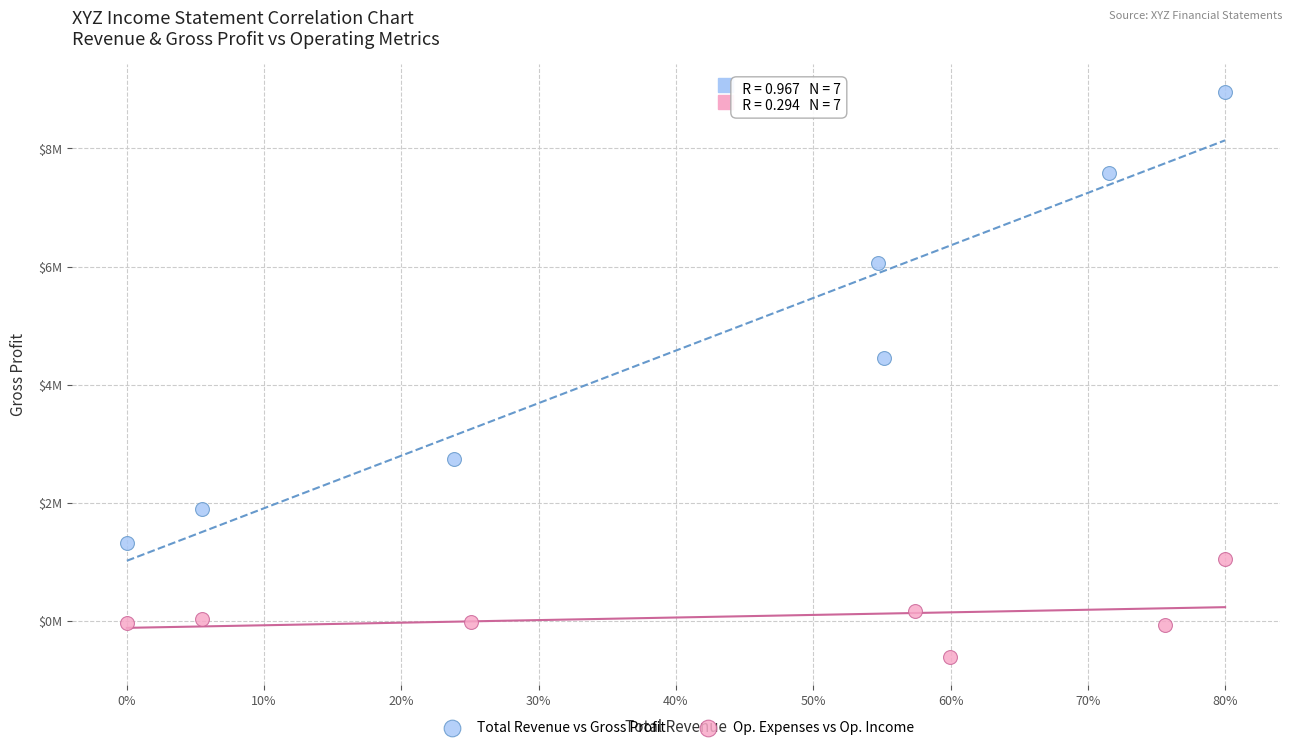

What are all the series names shown in the legend?

Total Revenue vs Gross Profit, Op. Expenses vs Op. Income